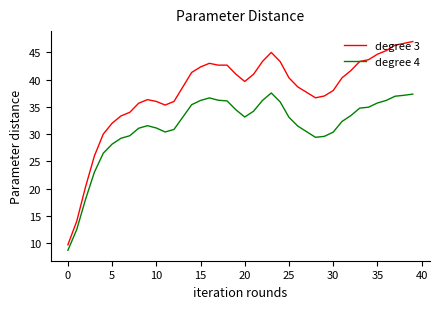

True or false: degree 3 and degree 4 intersect in this chart.

False